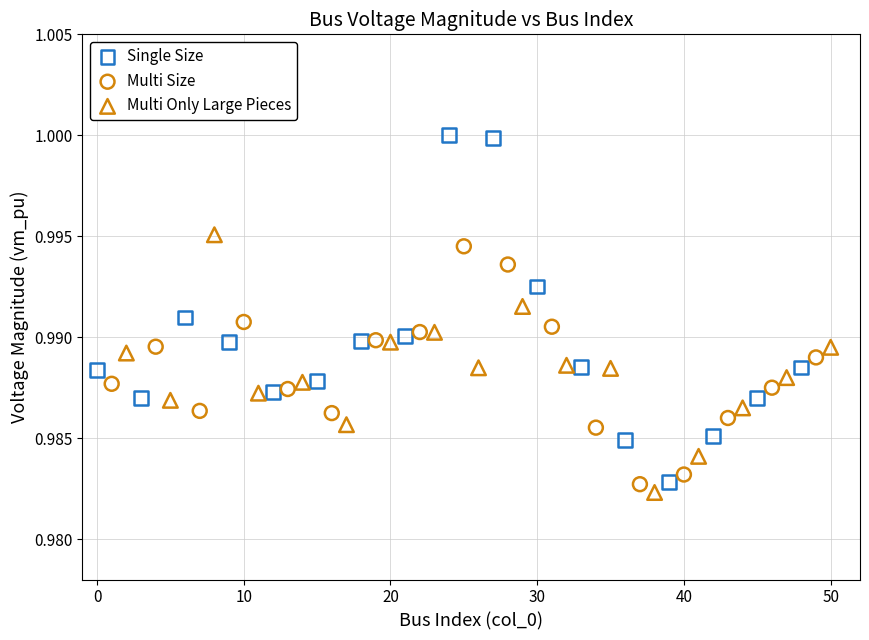

Which series has the largest Y range (max minus min)?

Single Size